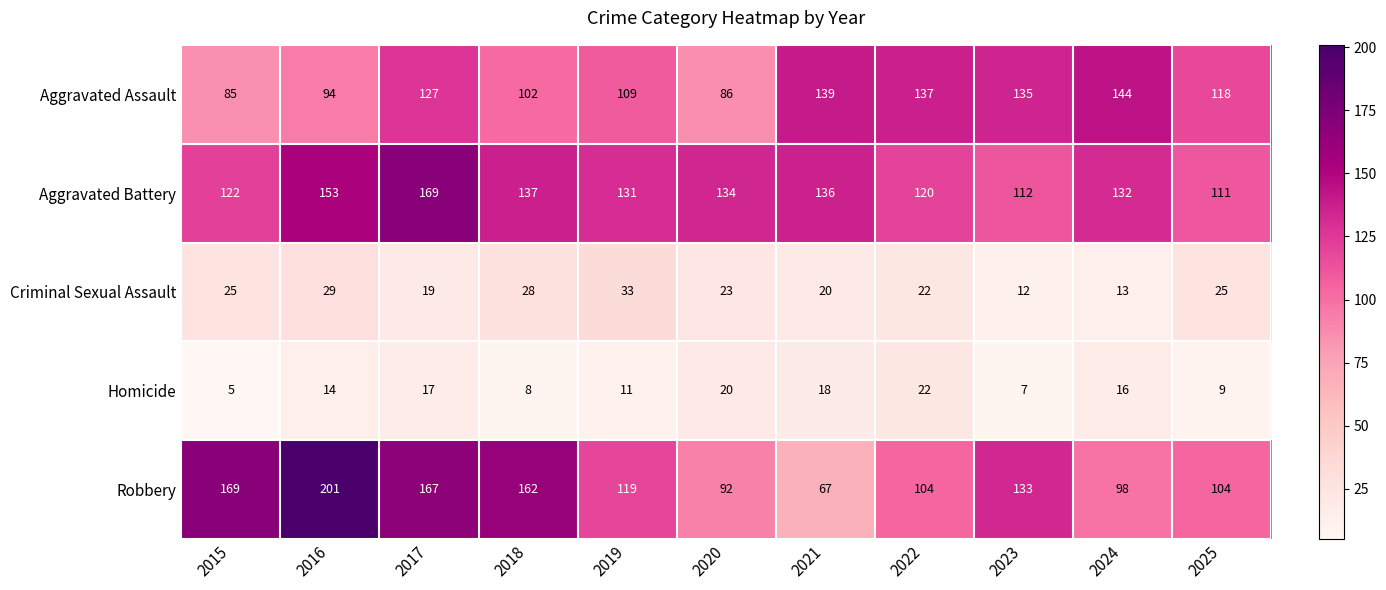

What is the difference between the maximum and minimum values in the Homicide series?

17